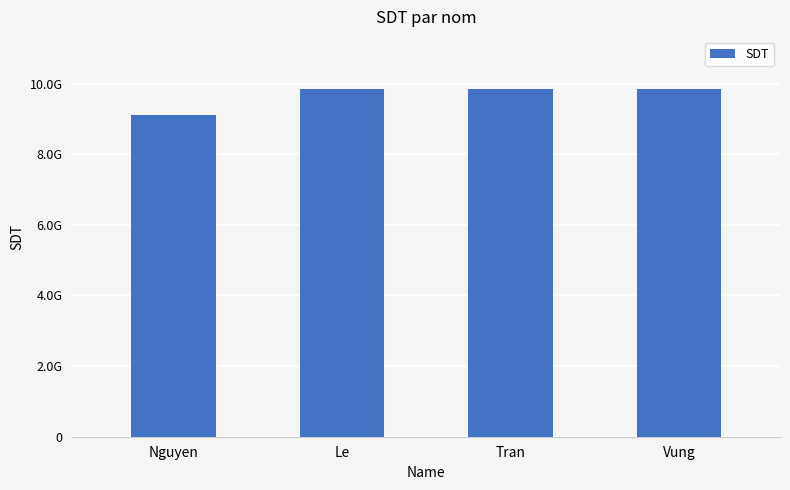

Are the bars horizontal?

No